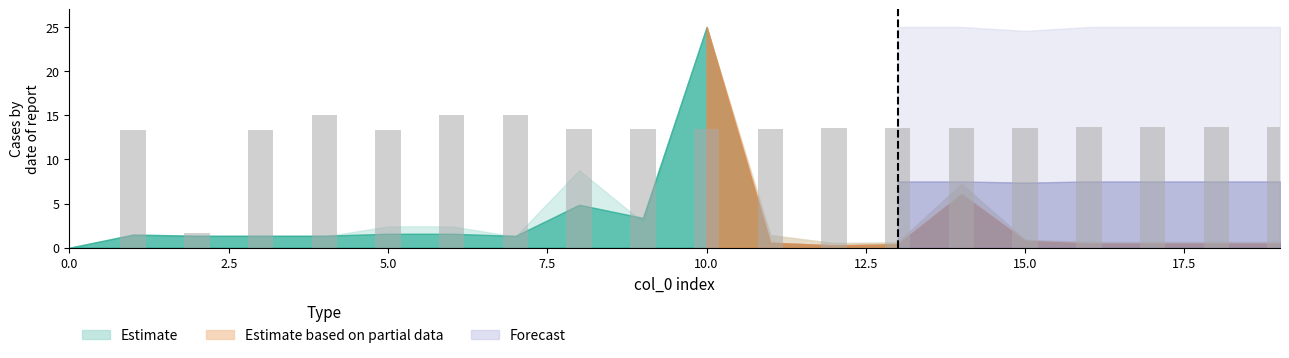

What is the maximum value shown in the chart?

15.0